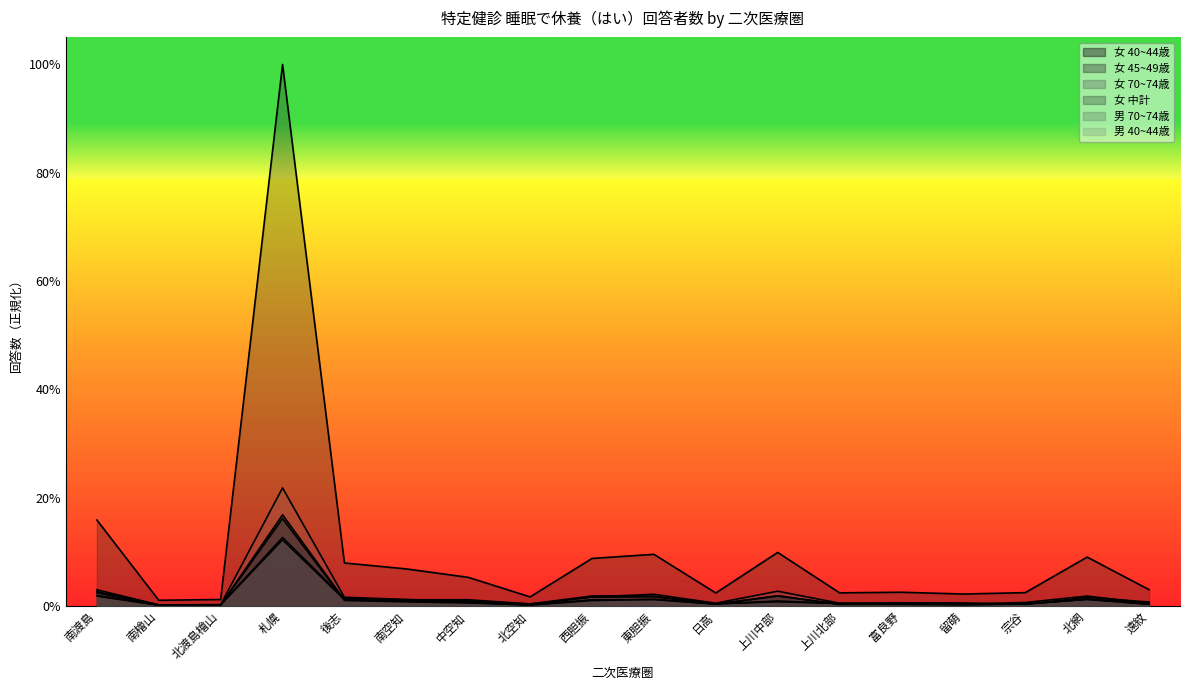

Is the value of 女 40~44歳 at 後志 greater than the value of 男 70~74歳 at 札幌?

No